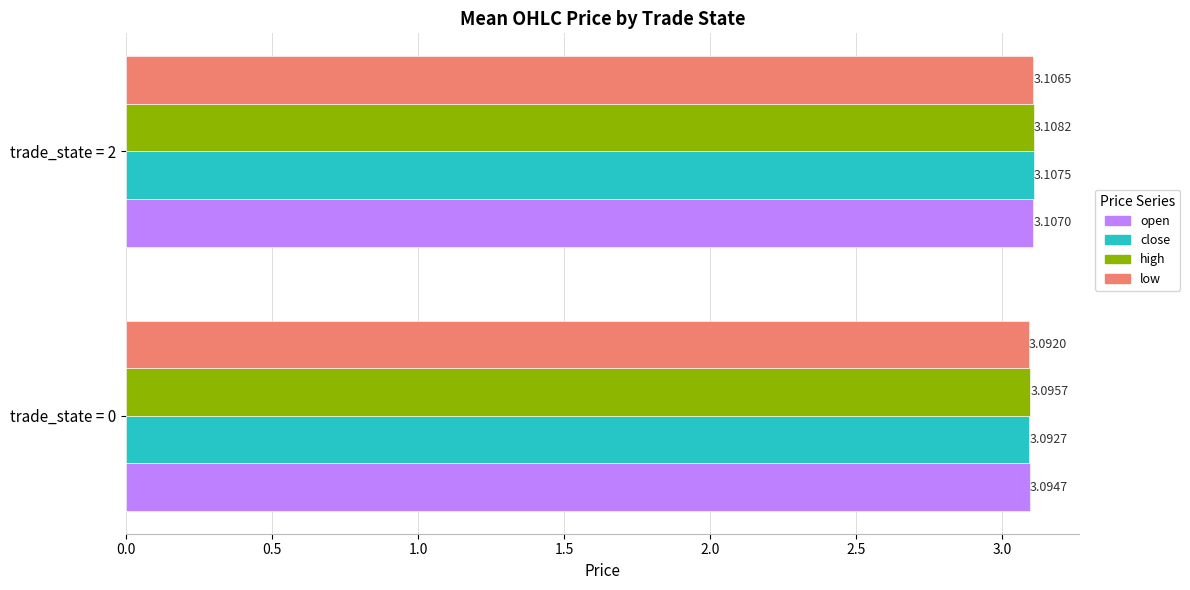

Rank the series at trade_state = 2 from lowest to highest value.

low, open, close, high